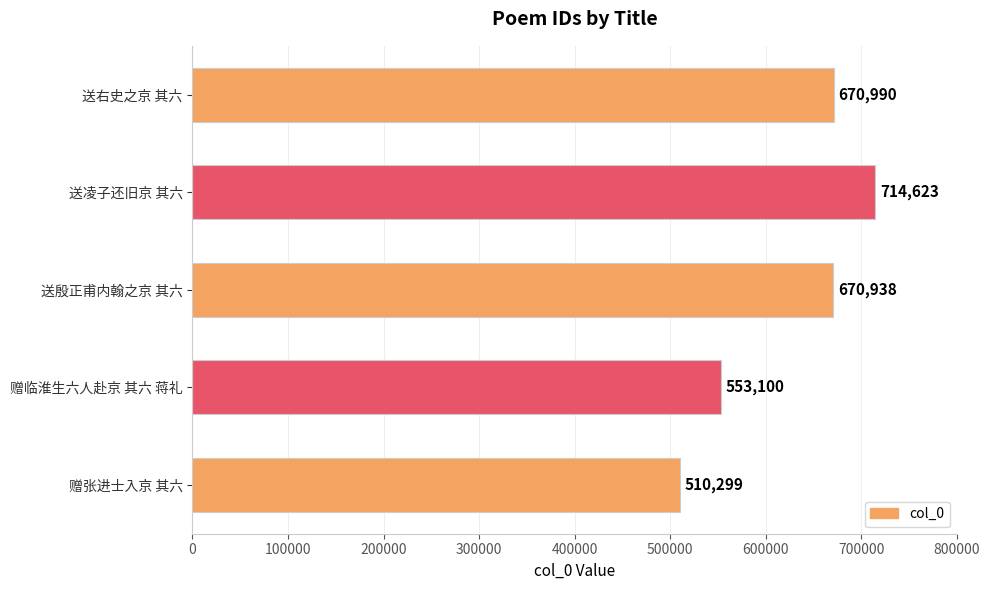

Which category has the highest value across all series?

送凌子还旧京 其六